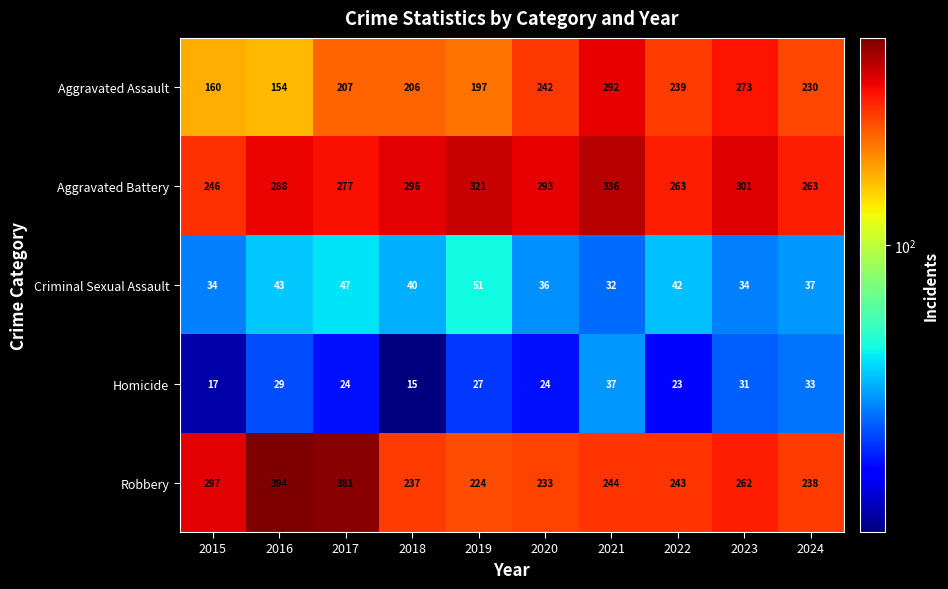

At how many categories does at least one series exceed 63?

10